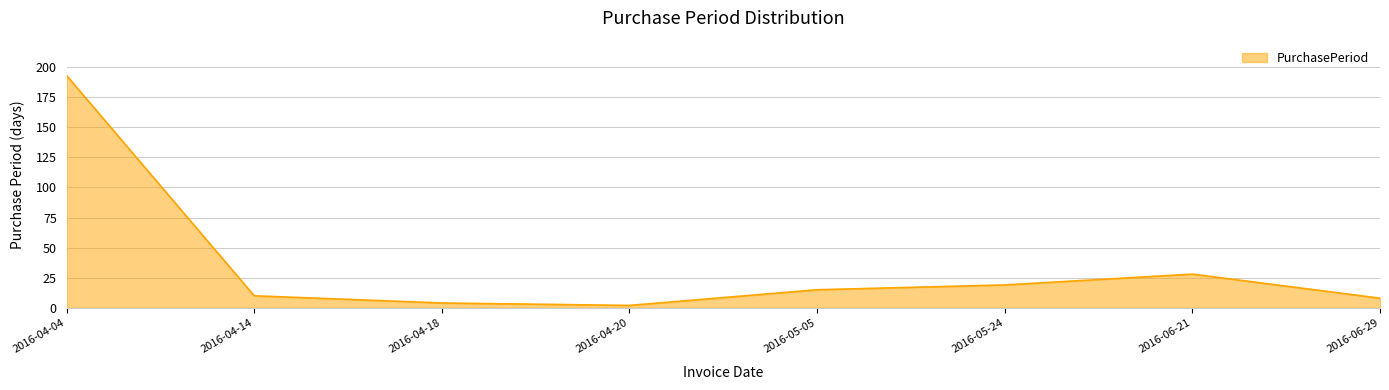

Where is the data nearest to the value 97?

2016-06-21